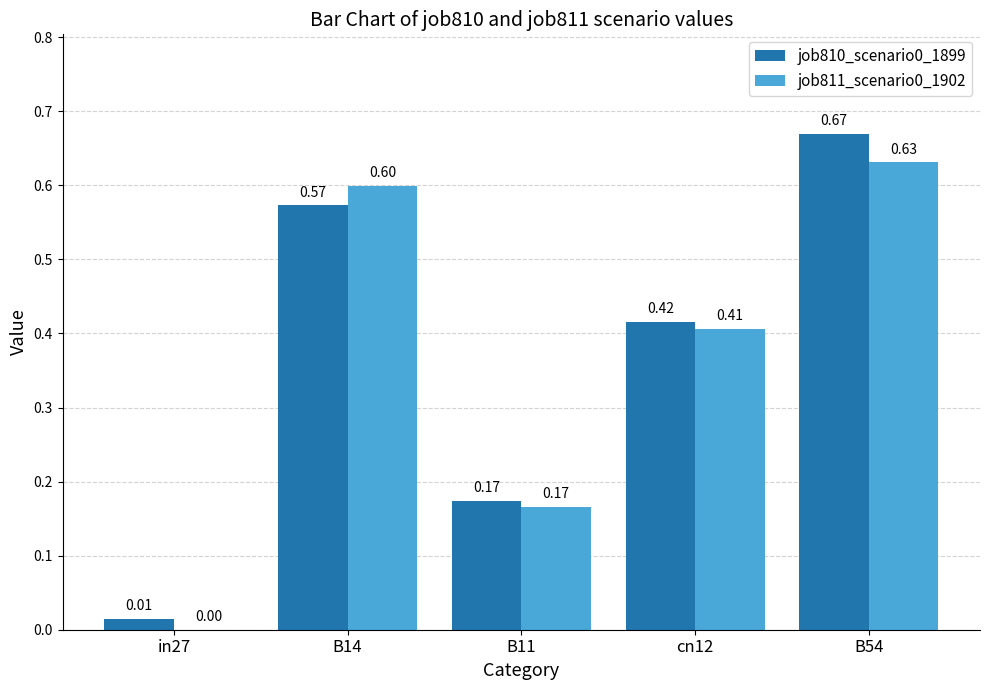

What is the sum of all job810_scenario0_1899 values?

1.8